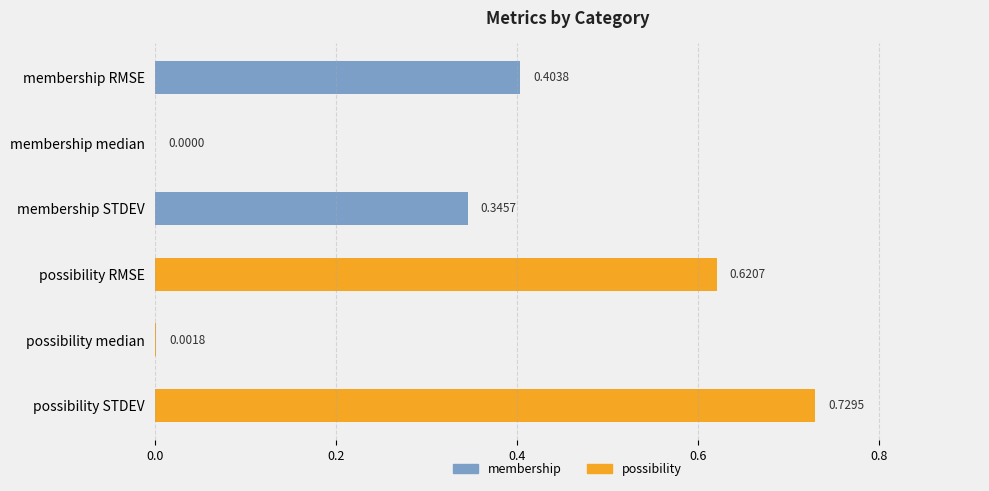

The value of membership at membership RMSE is 0.2. True or false?

False